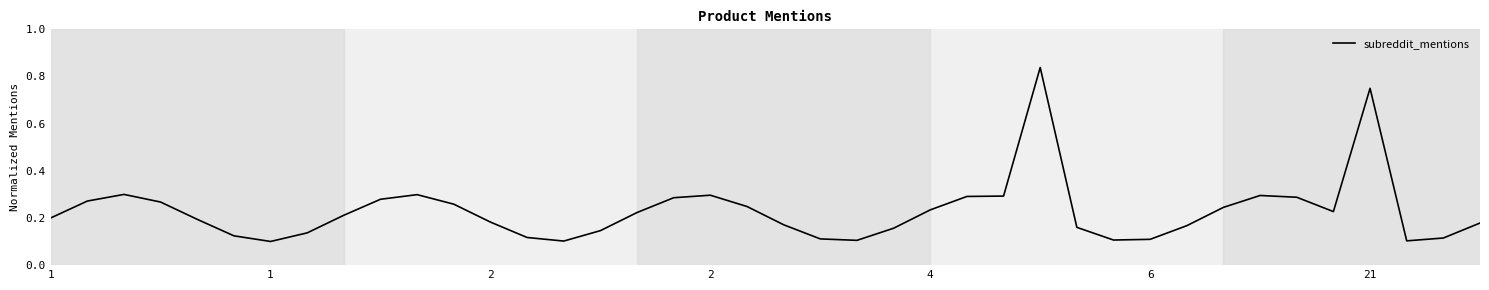

What is the average value?

0.2